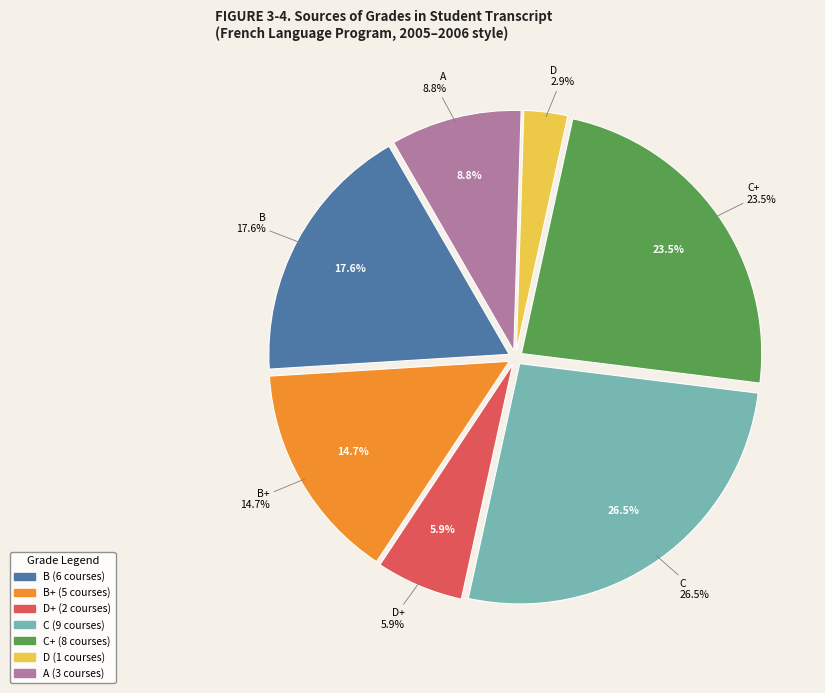

Which category has the biggest portion of the pie?

C